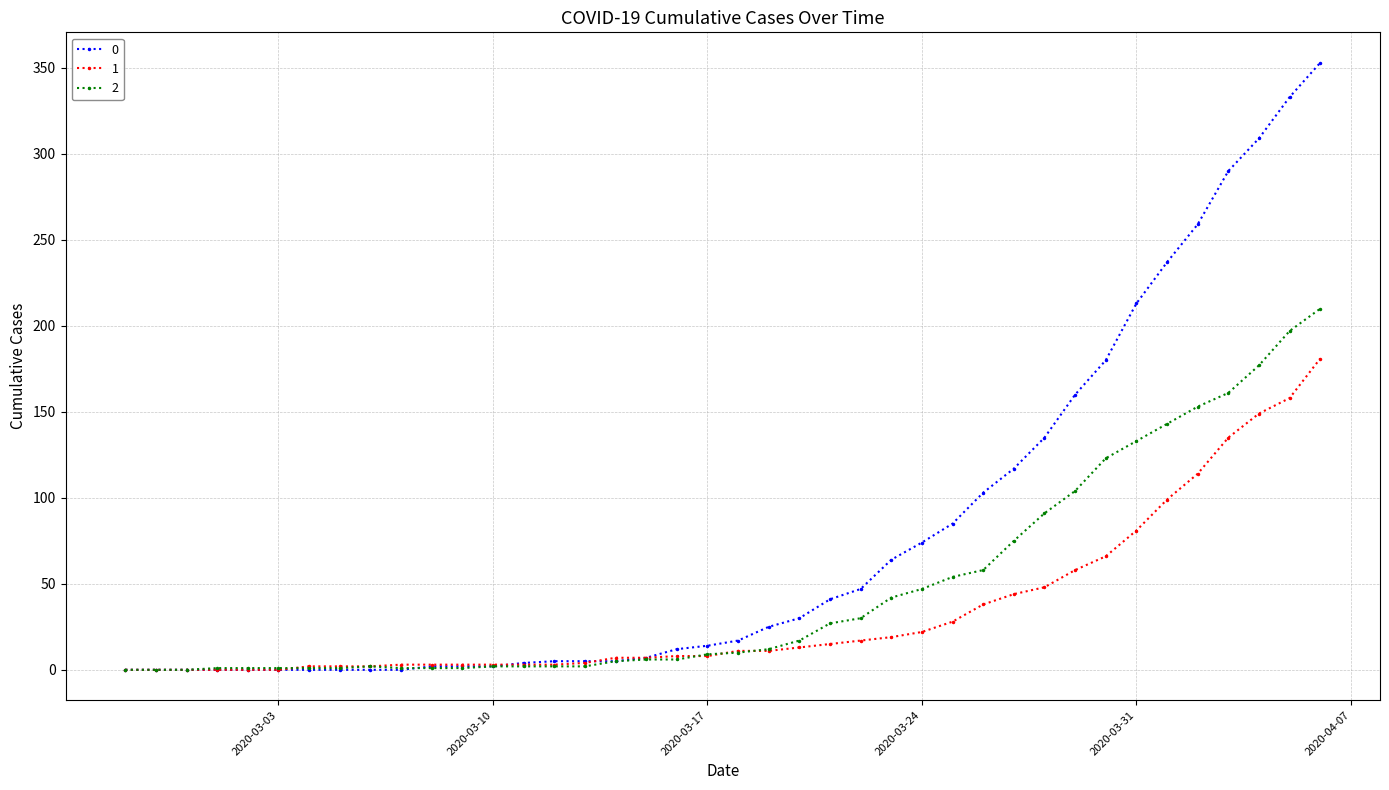

List the series in order of their peak value, lowest first.

1, 2, 0